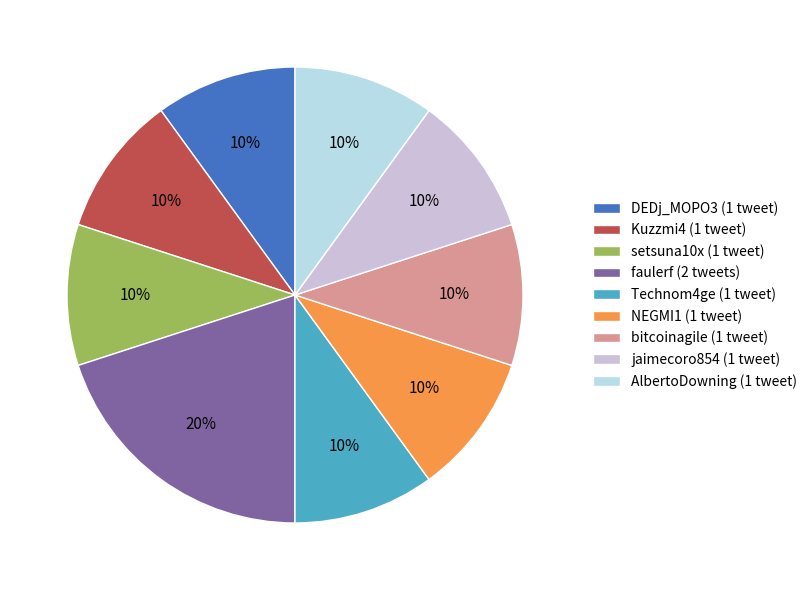

To the nearest percent, what is the difference between the AlbertoDowning and faulerf slice percentages?

10%